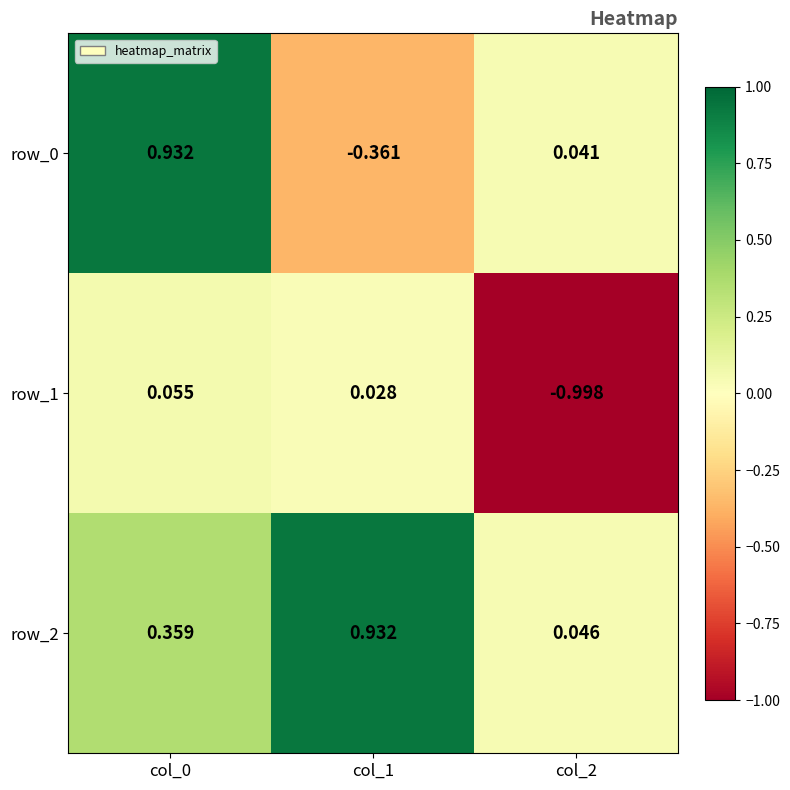

How many categories are shown in the chart?

3